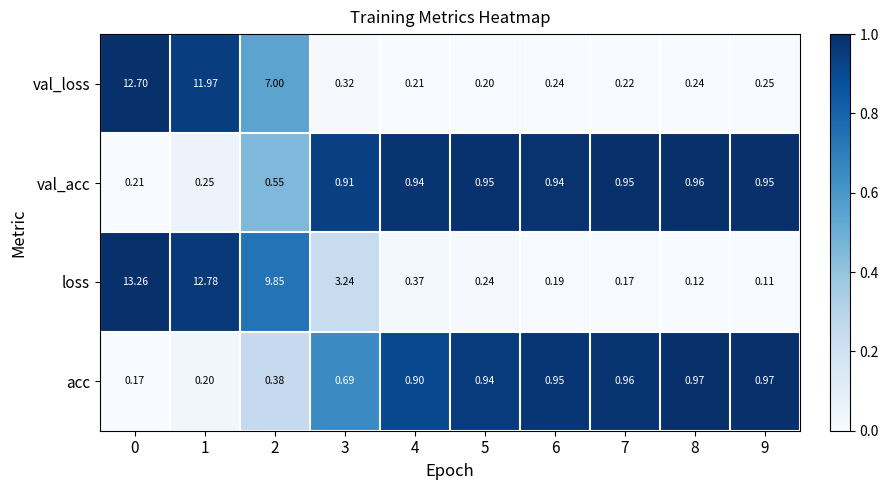

Which series has the largest range (max minus min)?

loss